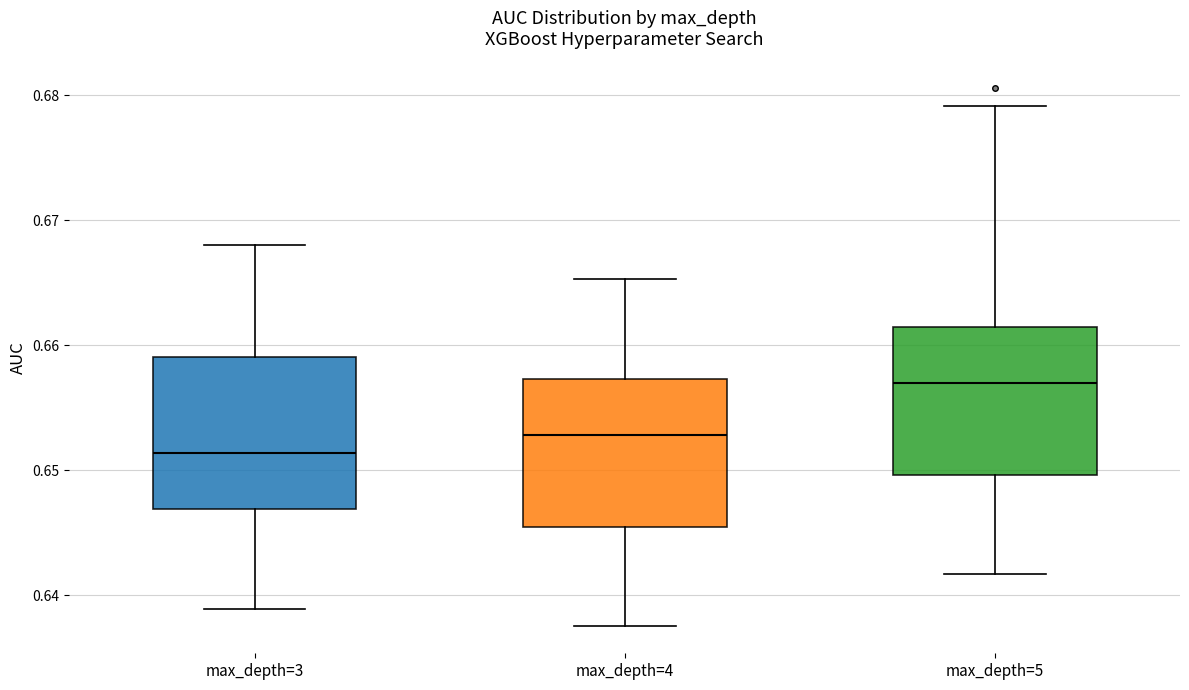

Reading left to right, transcribe this box plot: for each box, give where its median line is, the range the box spans, and where its two whiskers end, as read against the y-axis. The values are not printed on the chart, so give them approximately, as read against the axis.

max_depth=3: median 0.651, box 0.647 to 0.659, whiskers 0.639 to 0.668
max_depth=4: median 0.653, box 0.645 to 0.657, whiskers 0.638 to 0.665
max_depth=5: median 0.657, box 0.650 to 0.661, whiskers 0.642 to 0.679